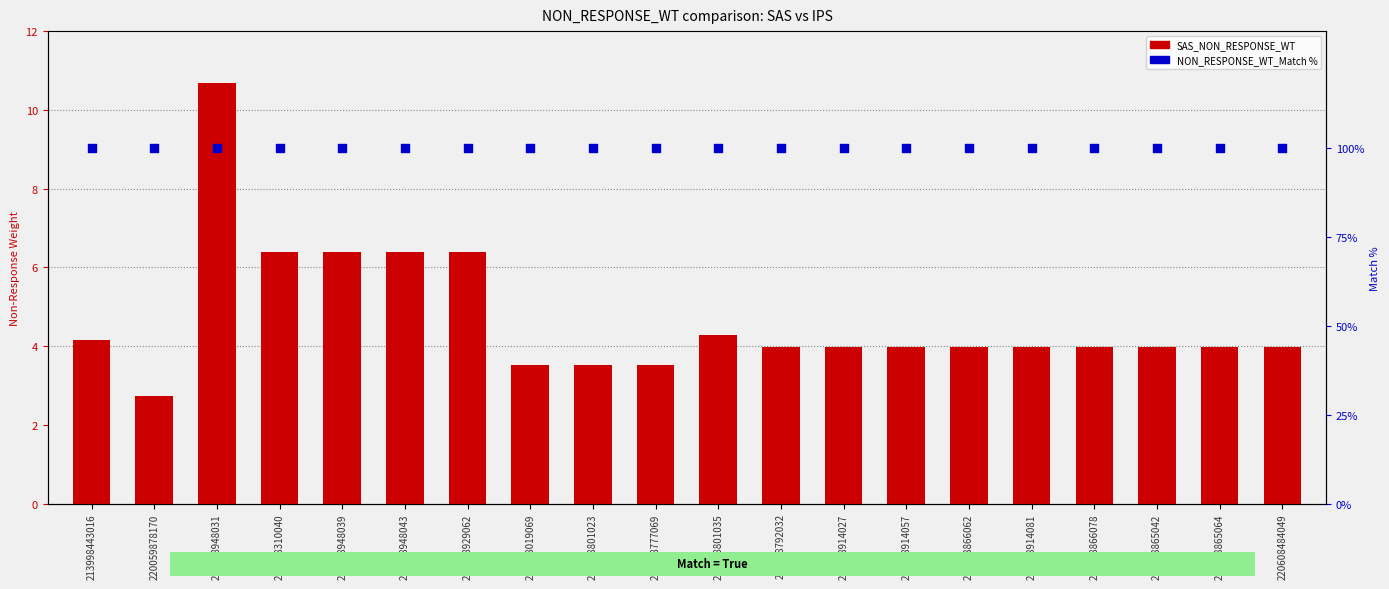

Which series has the largest Y range (max minus min)?

SAS_NON_RESPONSE_WT